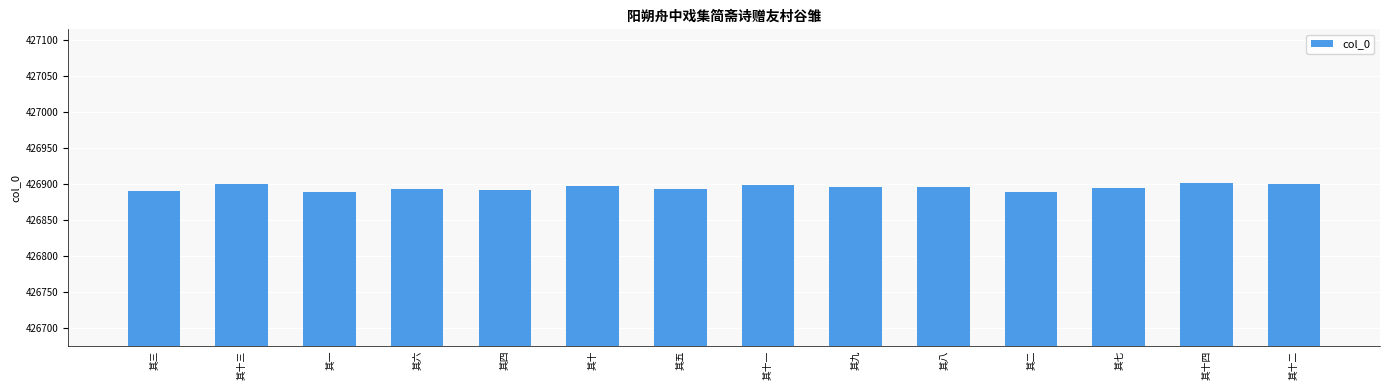

Count the number of data series in this chart.

1